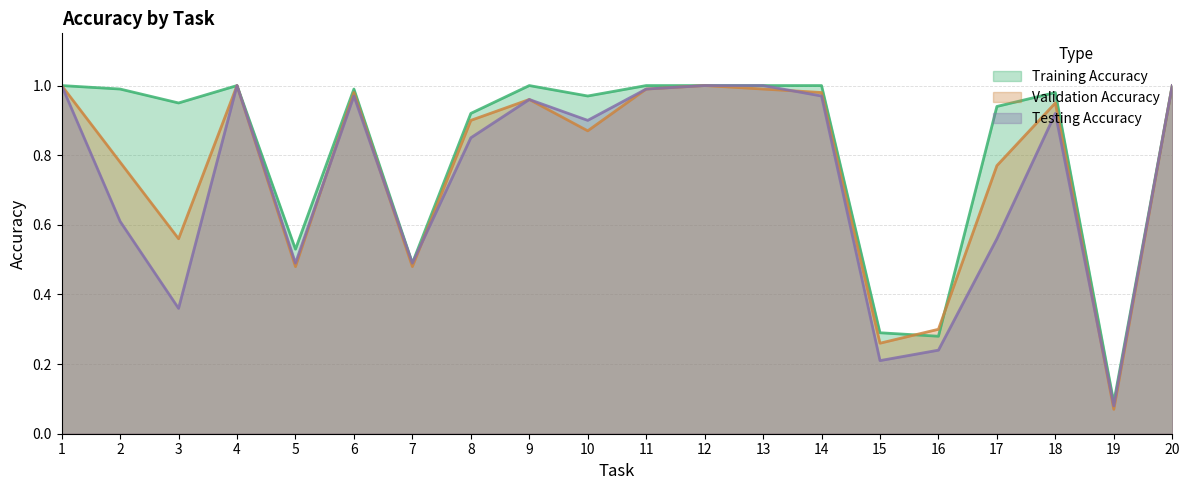

Where is the first local maximum for Training Accuracy?

4